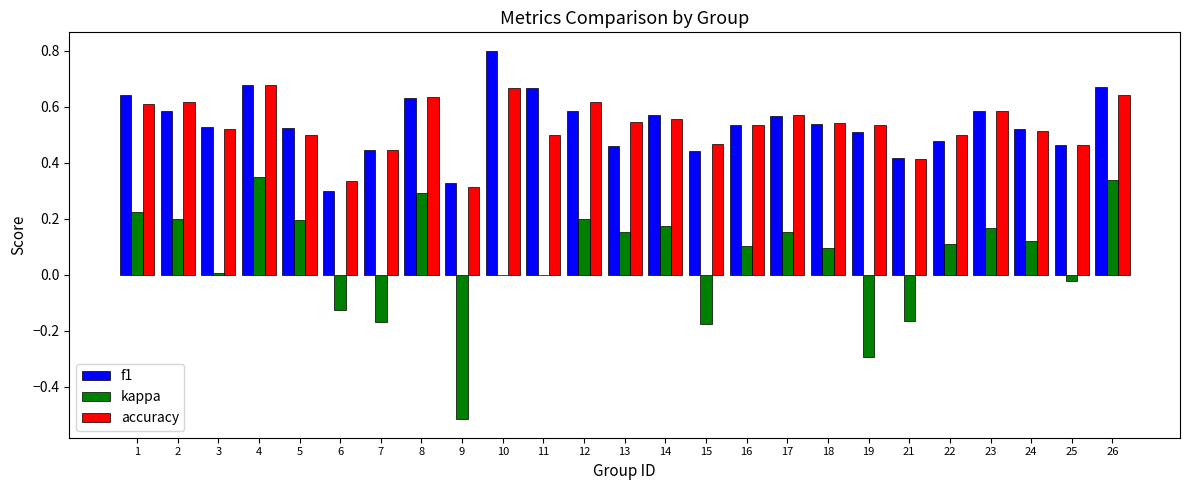

Between 7 and 24, which series saw the biggest shift?

kappa